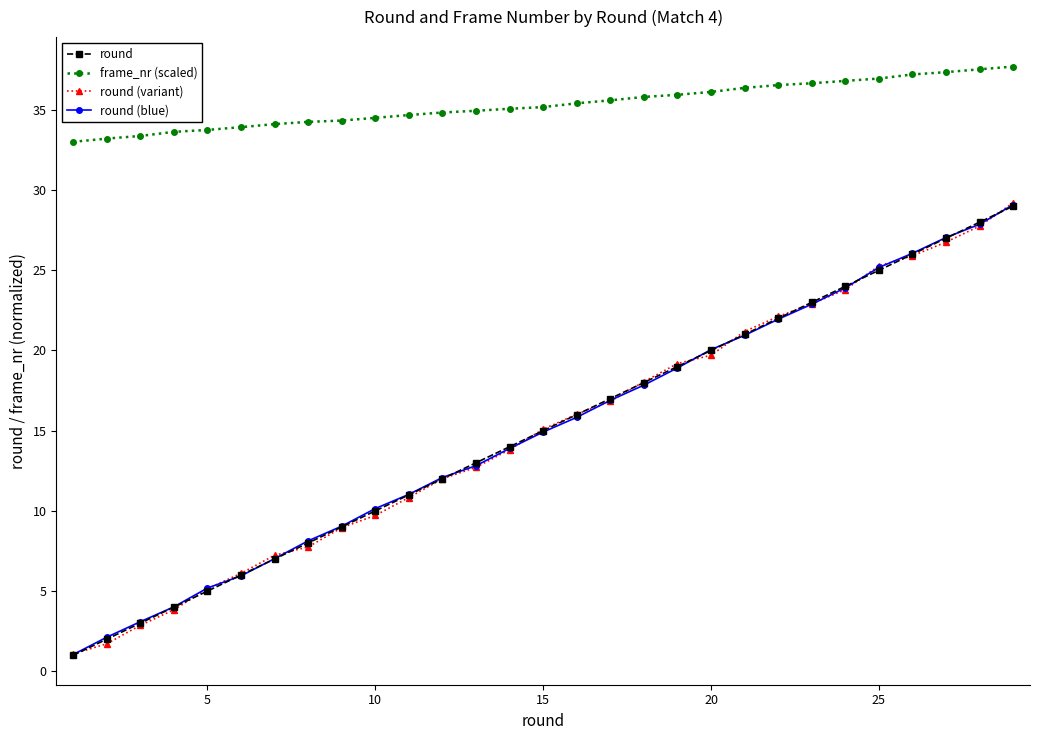

What is the highest value of the round (variant) series?

29.2